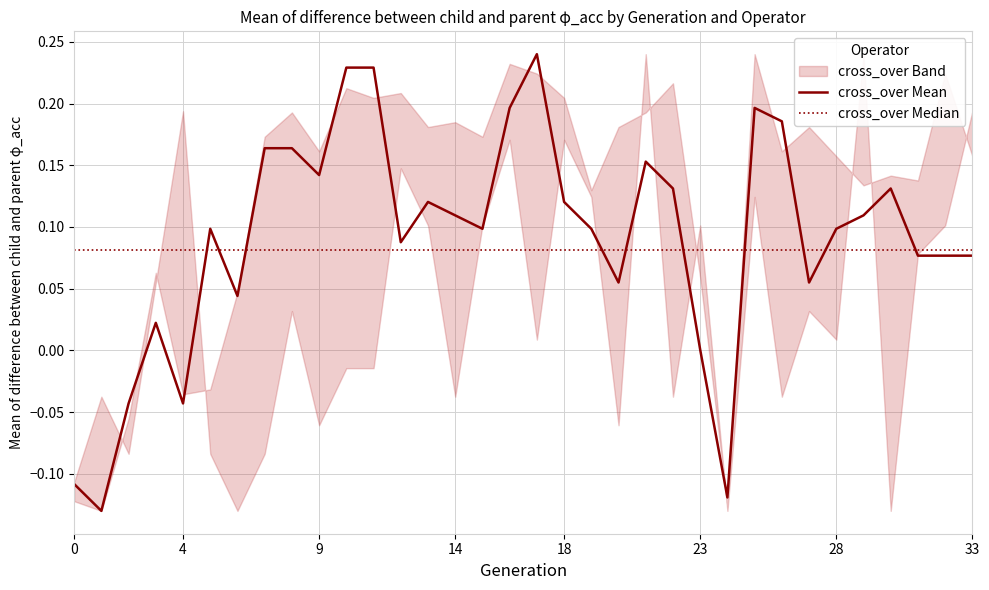

List the series in order of their peak value, lowest first.

cross_over Median, cross_over Mean